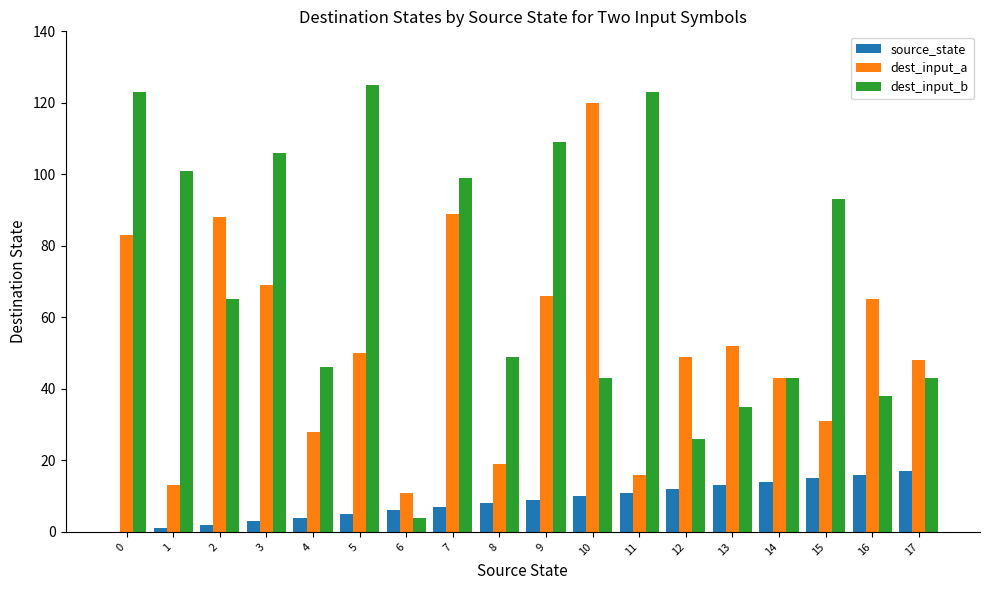

How many categories are shown in the chart?

18